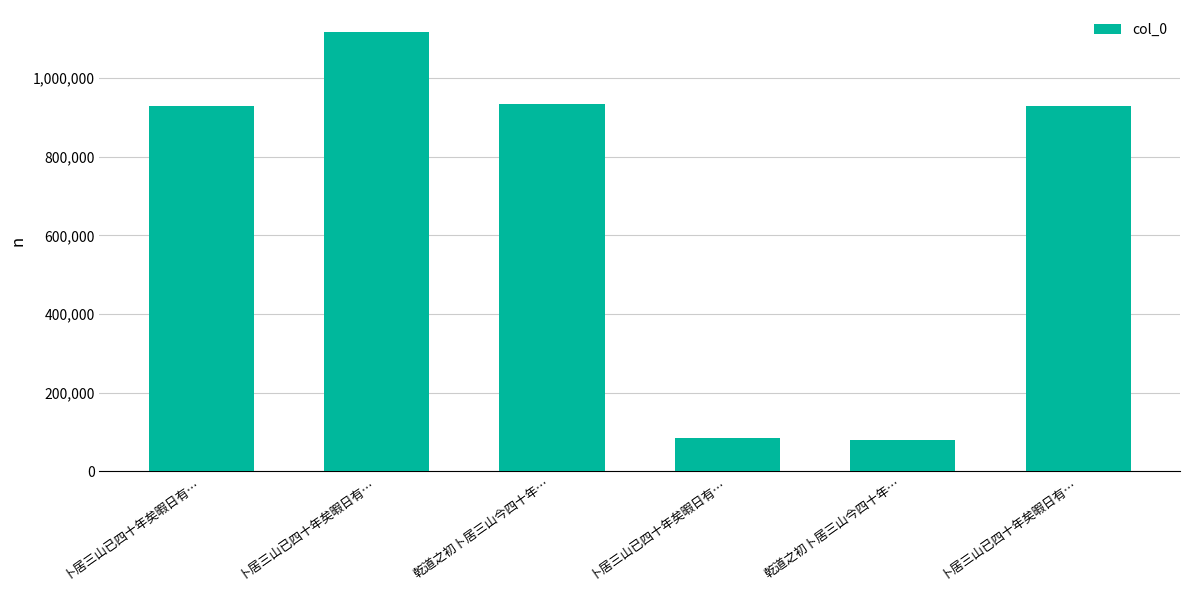

How many data points does each series have?

6